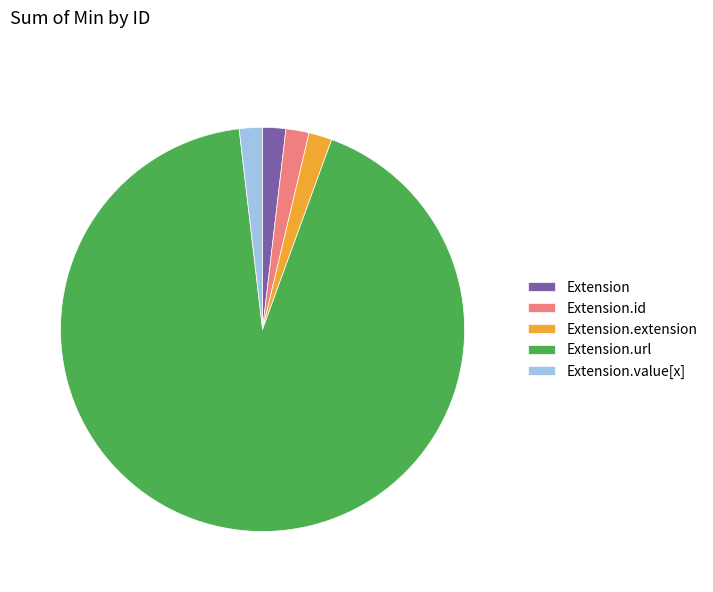

What is the majority slice?

Extension.url